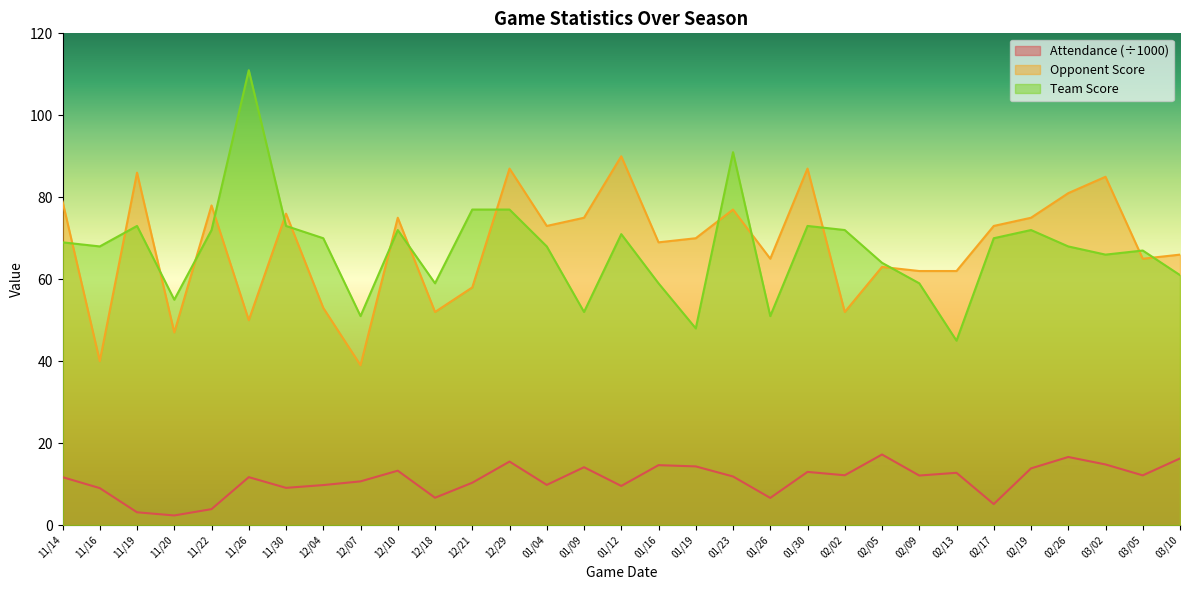

What is the maximum value for Team Score?

111.0